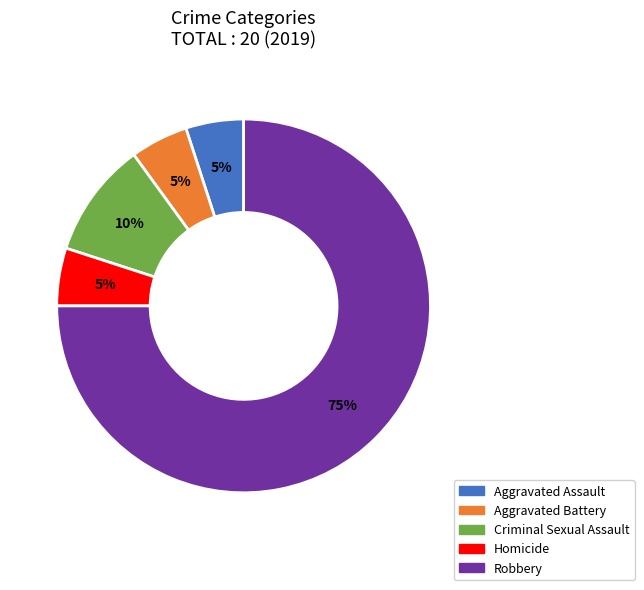

How many slices are in this pie chart?

5